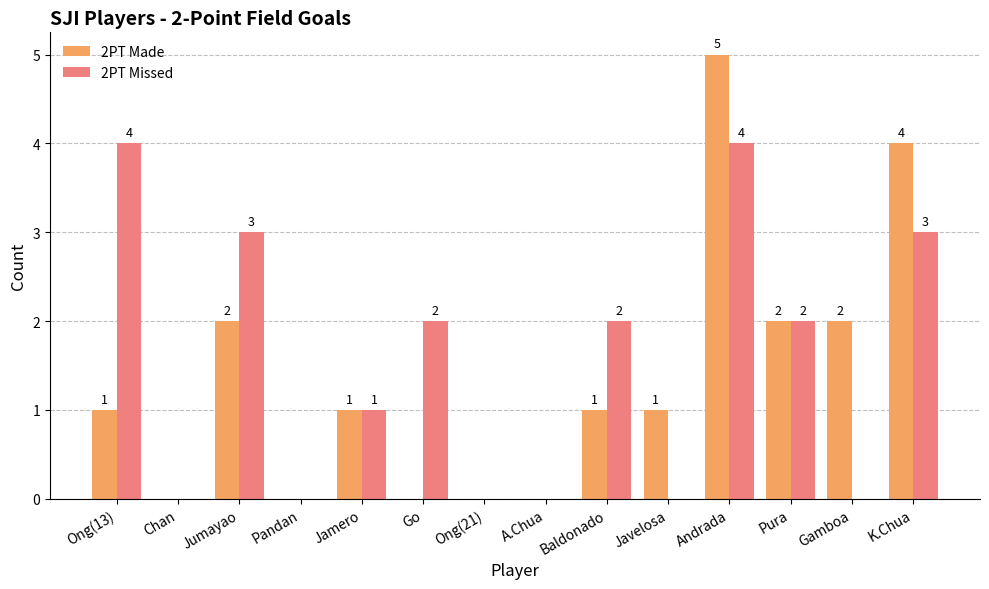

Where does the 2PT Missed series first go above 2?

Ong(13)